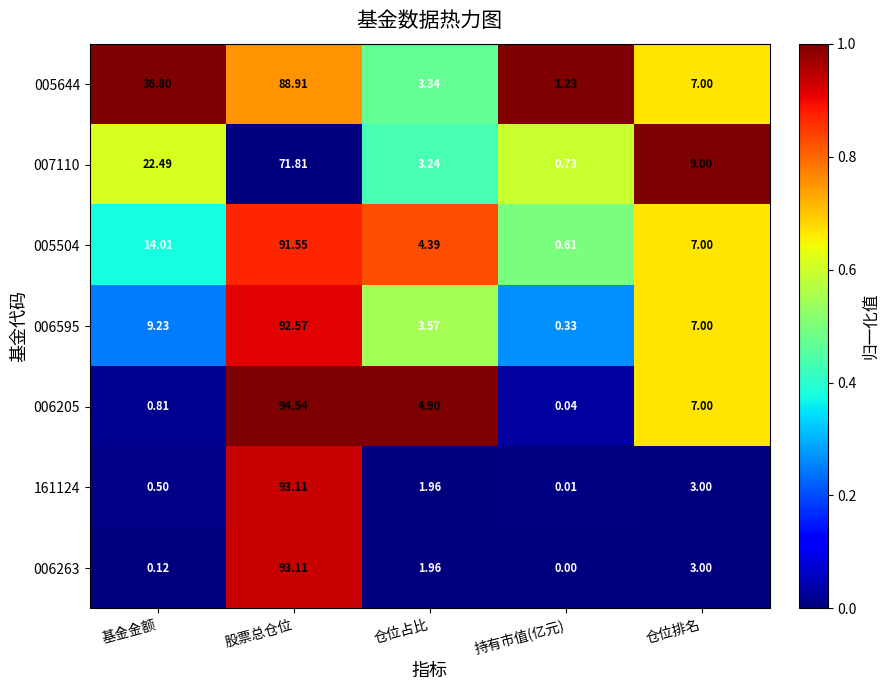

At which label is 161124 closest to 46?

仓位排名